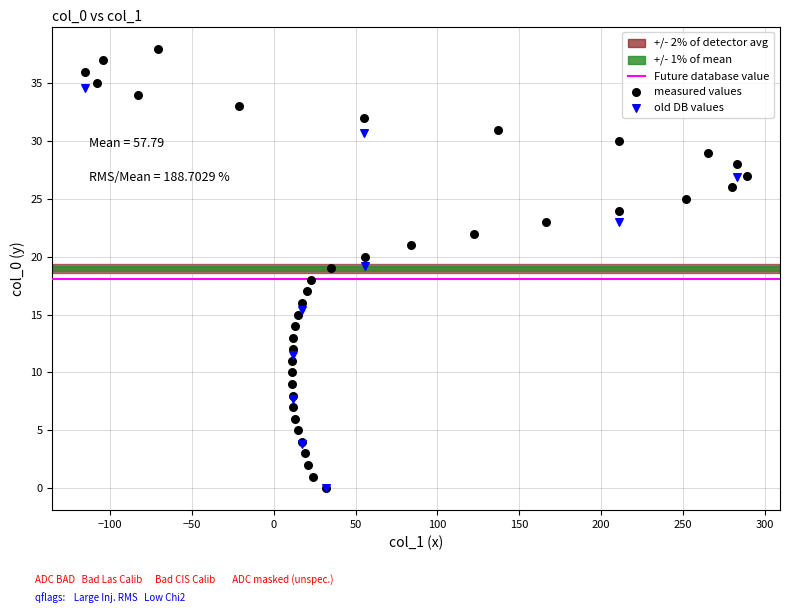

Which series reaches the maximum Y coordinate?

measured values